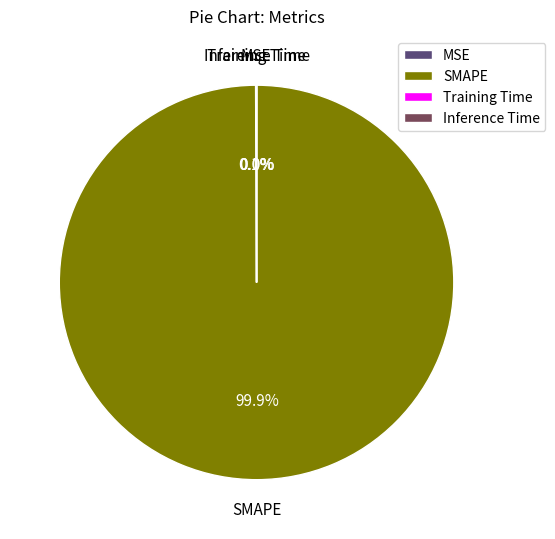

What is the majority slice?

SMAPE